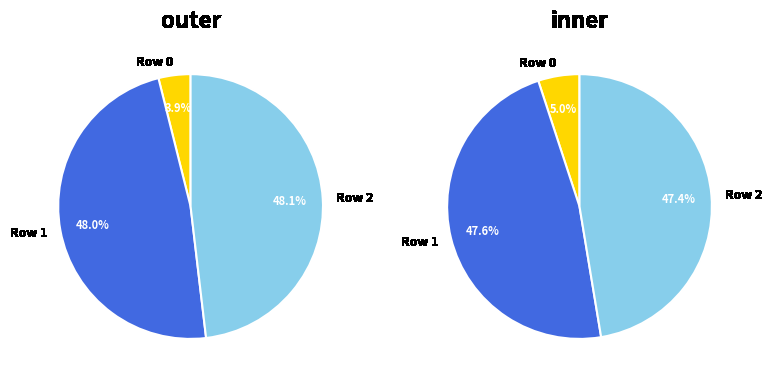

To the nearest percent, what is the combined percentage of Row 2 and Row 0?

52%